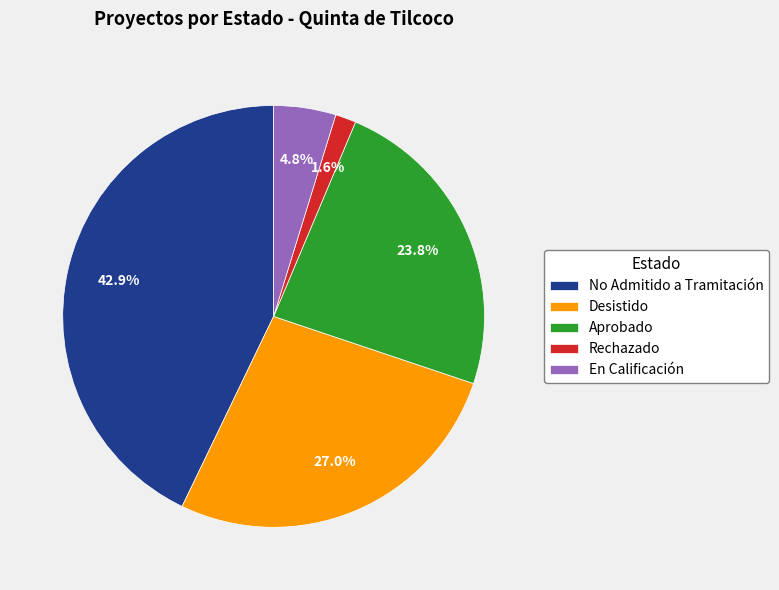

Rank the categories by value from highest to lowest.

No Admitido a Tramitación, Desistido, Aprobado, En Calificación, Rechazado